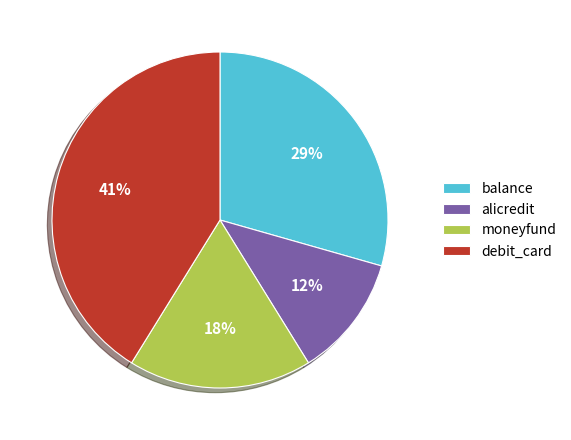

To the nearest percent, what is the difference between the largest and smallest slice percentages?

29%